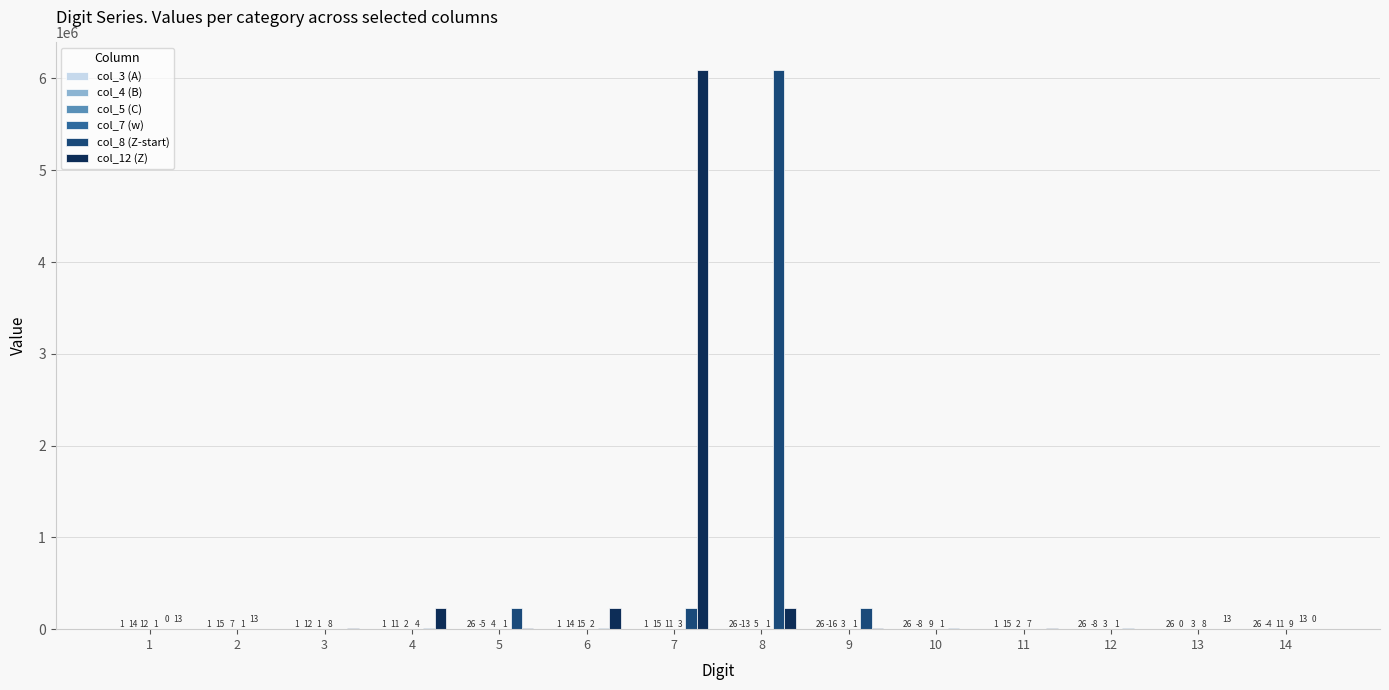

The value of col_12 (Z) at 14 is 0. True or false?

True